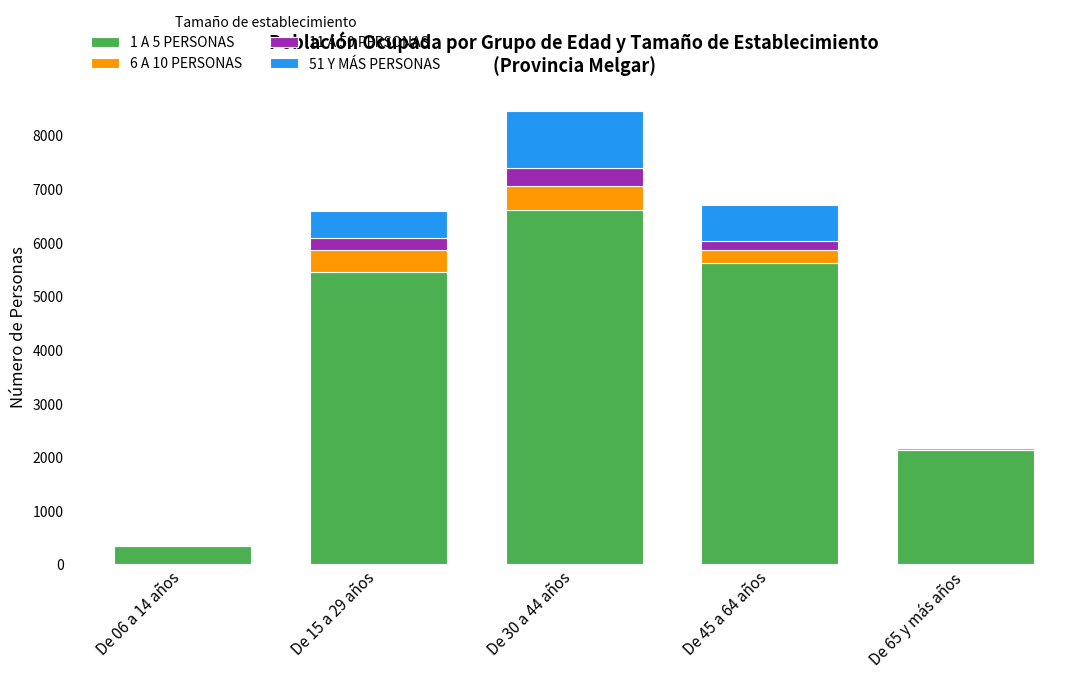

At which category is the sum across all series the highest?

De 30 a 44 años